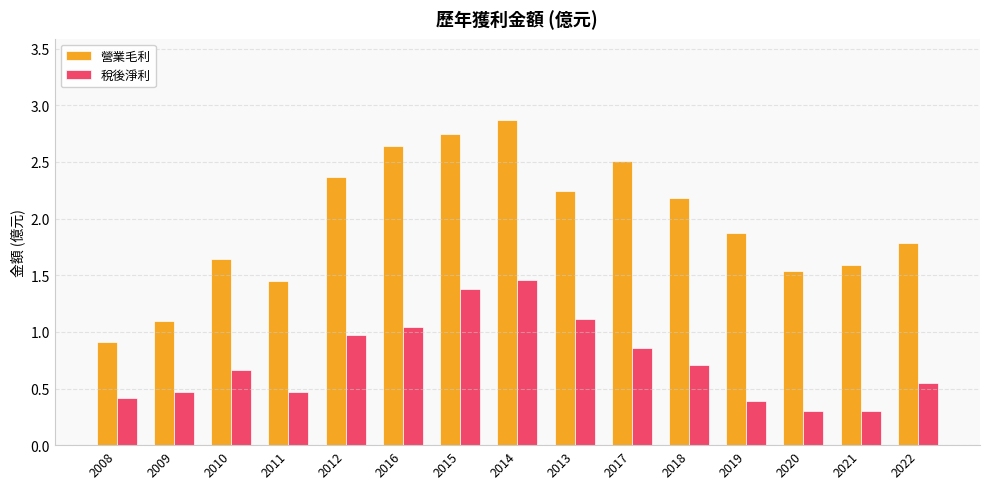

What position from the left is 2013?

9